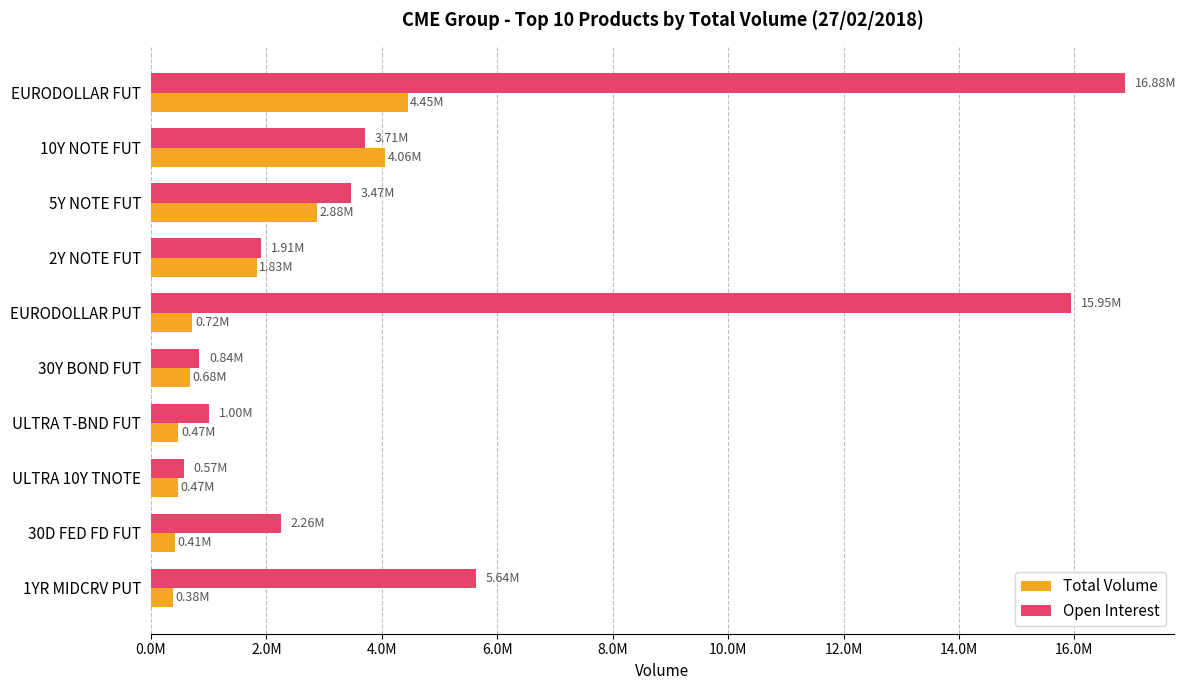

What are all the series names shown in the legend?

Total Volume, Open Interest